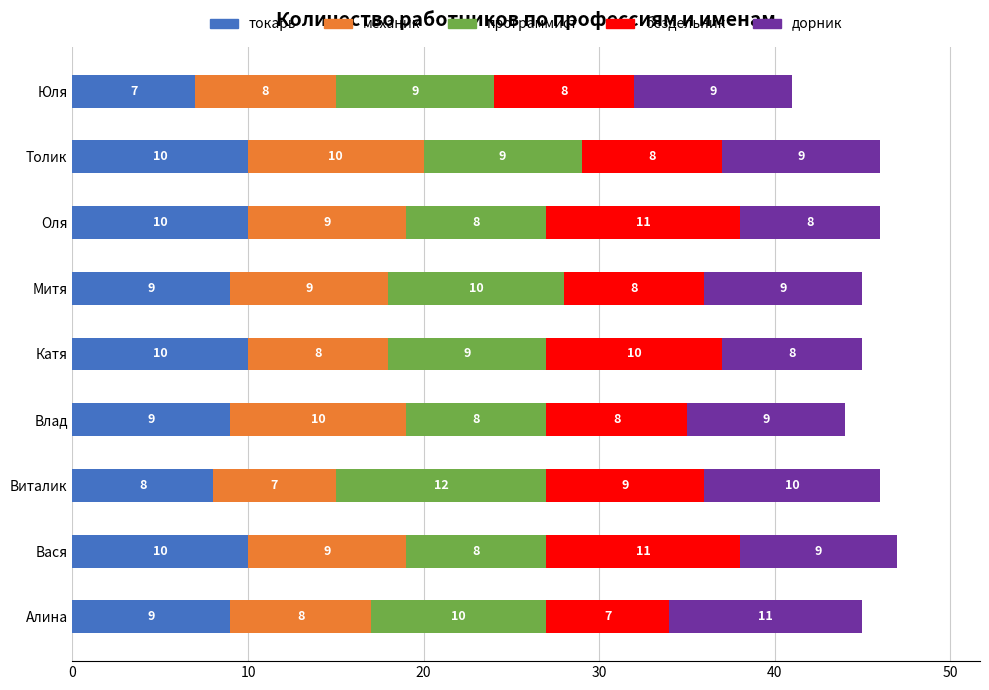

What is the sum of all токарь values?

82